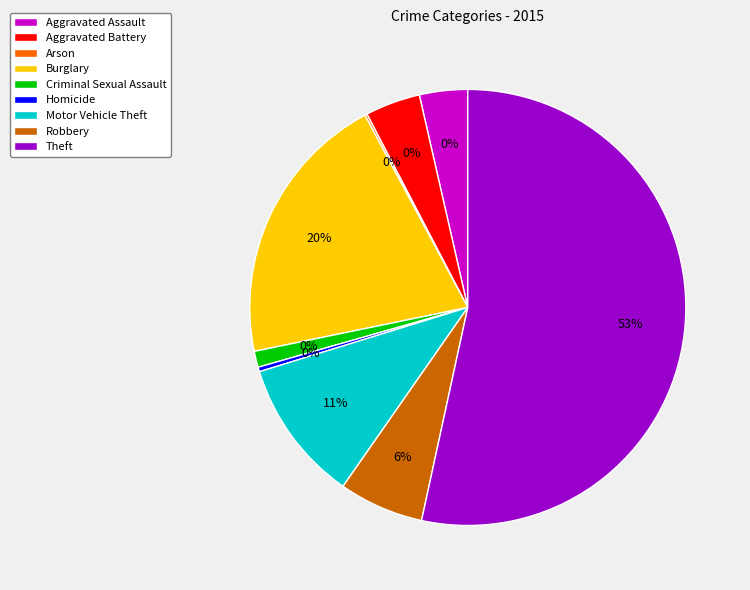

Which category has the biggest portion of the pie?

Theft